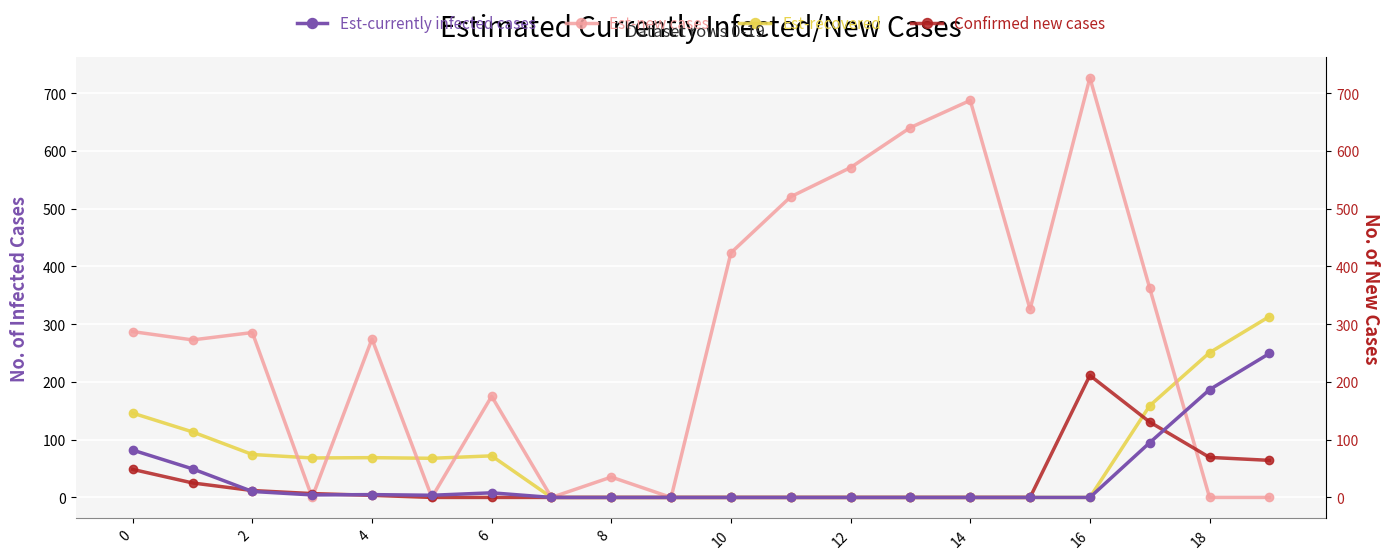

What is the highest value of the Est-currently infected cases series?

249.2